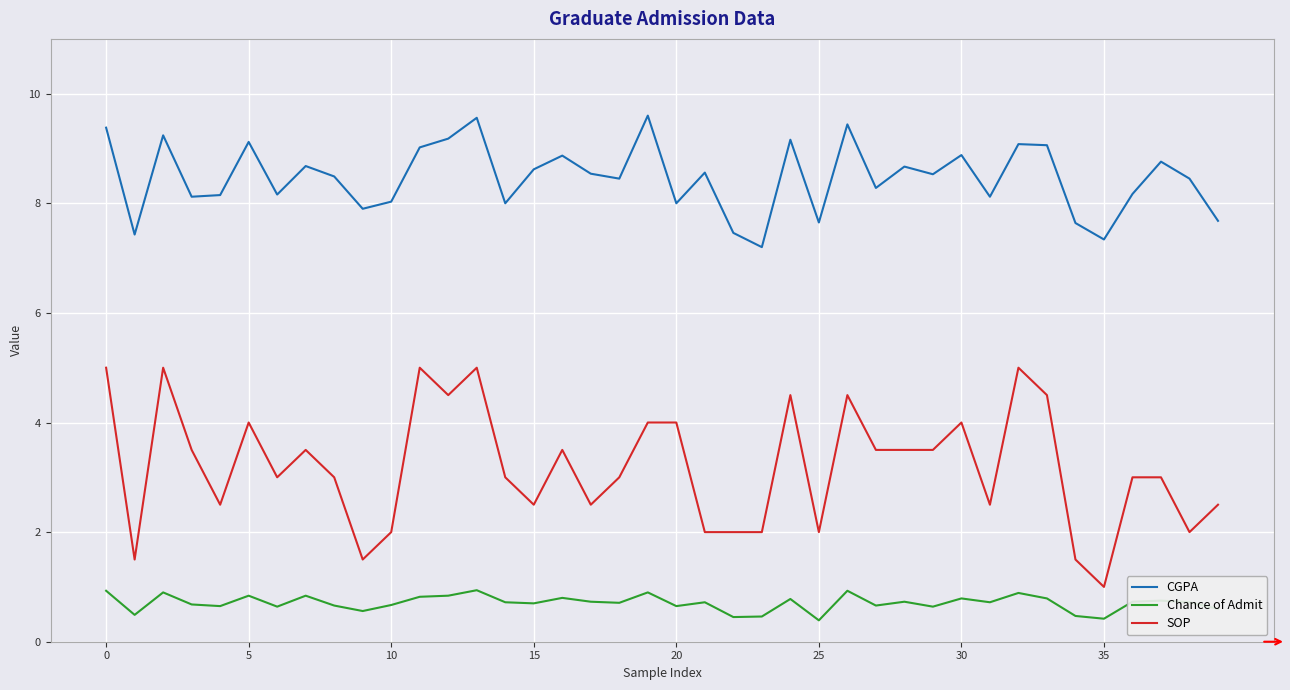

What are all the series names shown in the legend?

CGPA, Chance of Admit, SOP